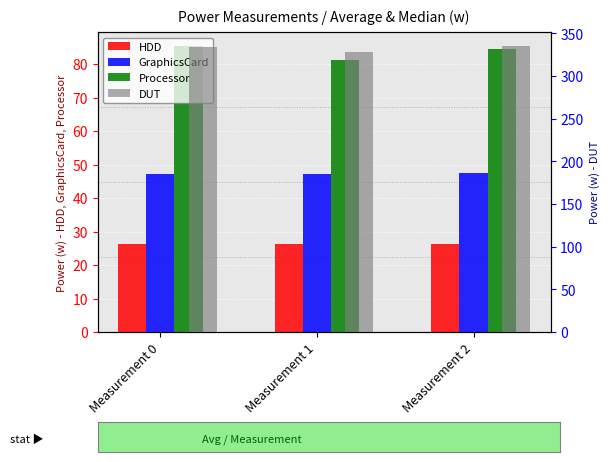

What is the spread (max minus min) of values at Measurement 0?

307.8